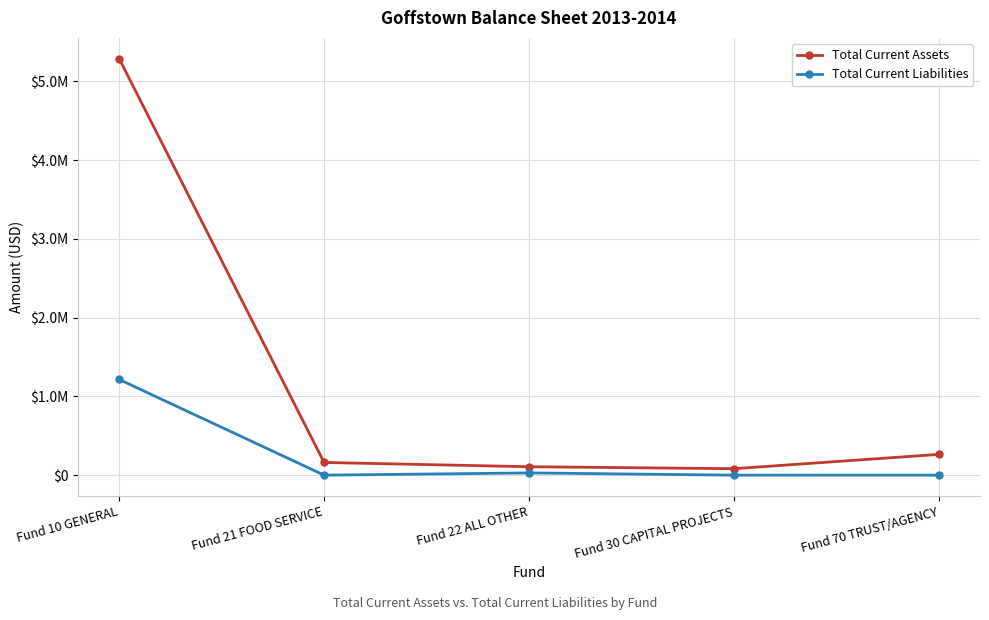

The Total Current Liabilities series shows 0 at Fund 21 FOOD SERVICE. True or false?

True